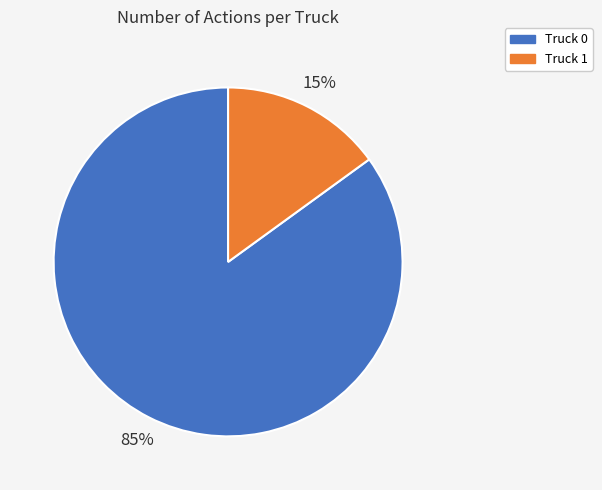

Combined, do Truck 1 and Truck 0 account for over 50%?

Yes